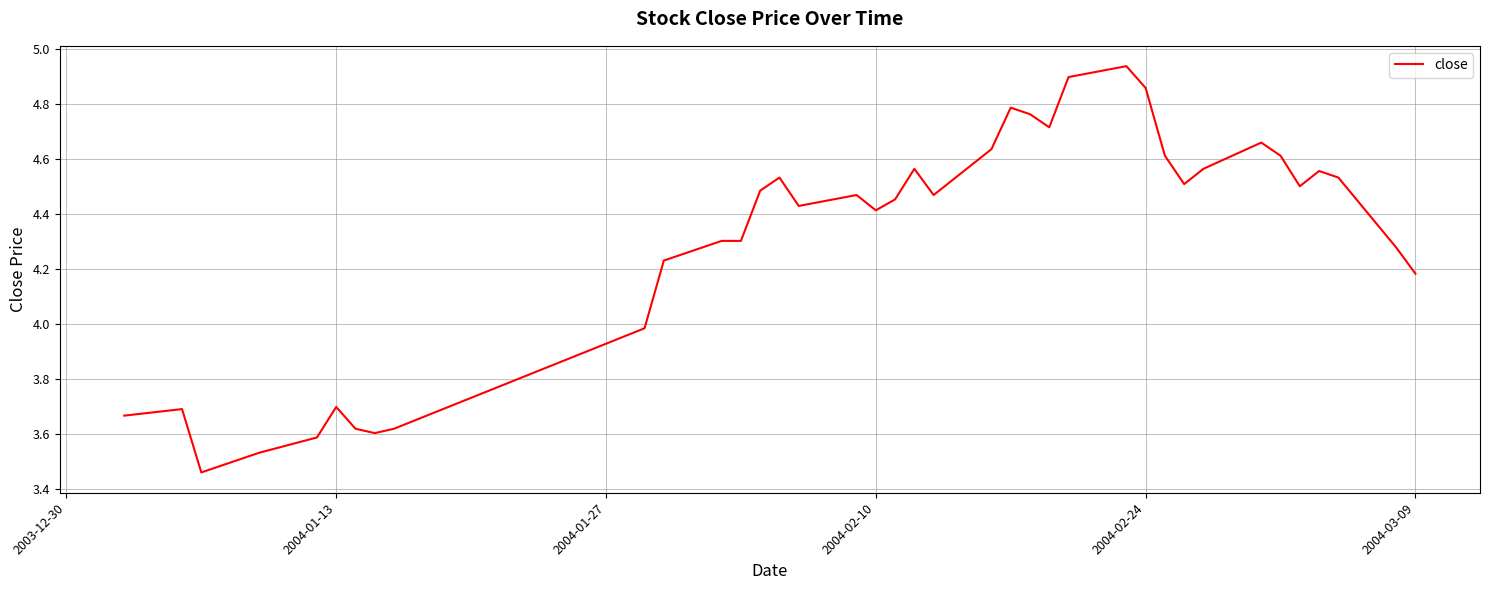

What is the difference between the maximum and minimum values?

1.5